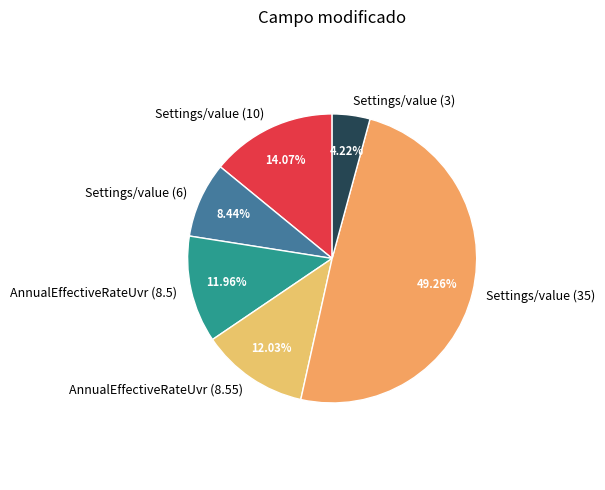

What is the largest slice in the pie chart?

Settings/value (35)